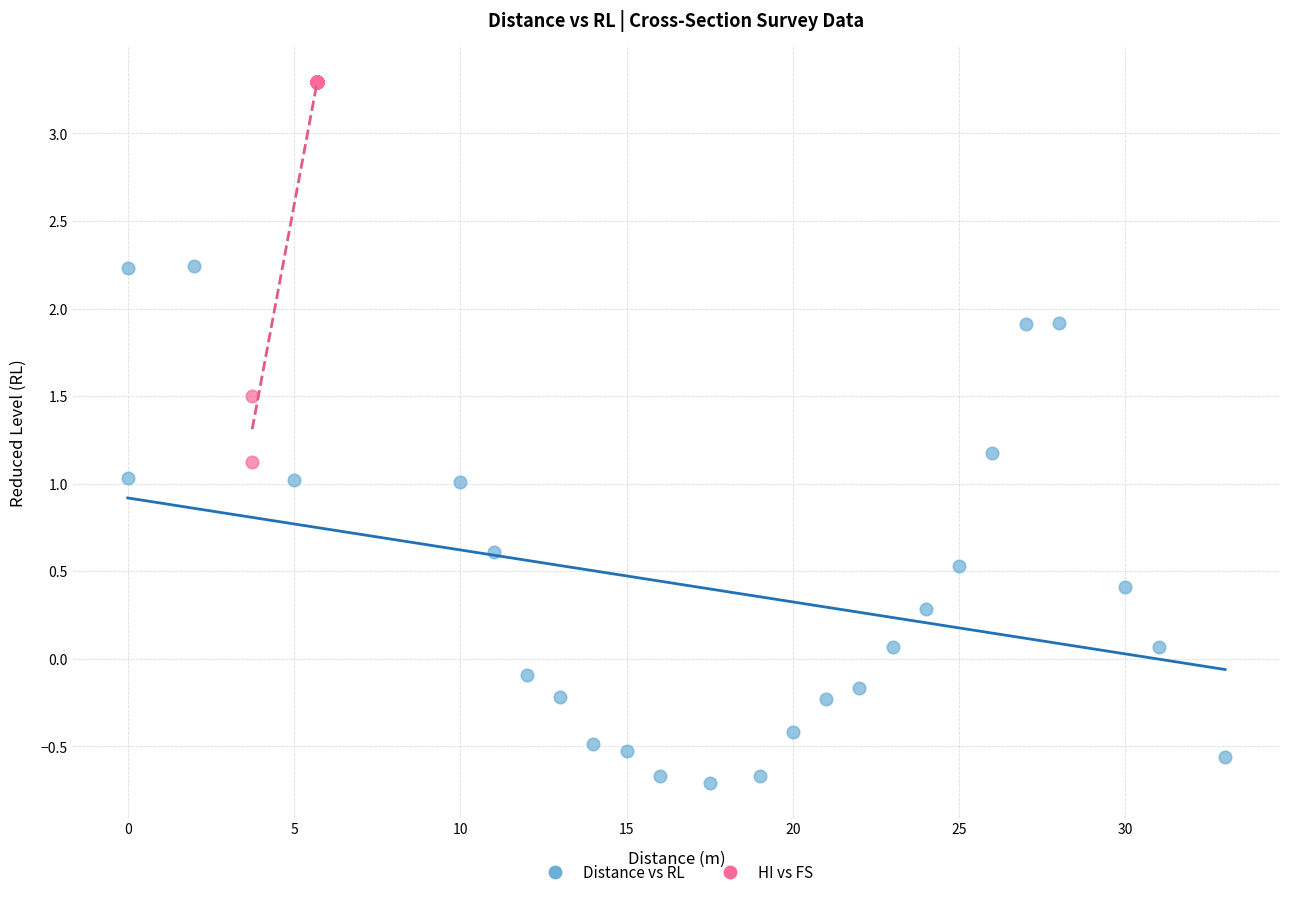

Which series has the largest Y range (max minus min)?

Distance vs RL